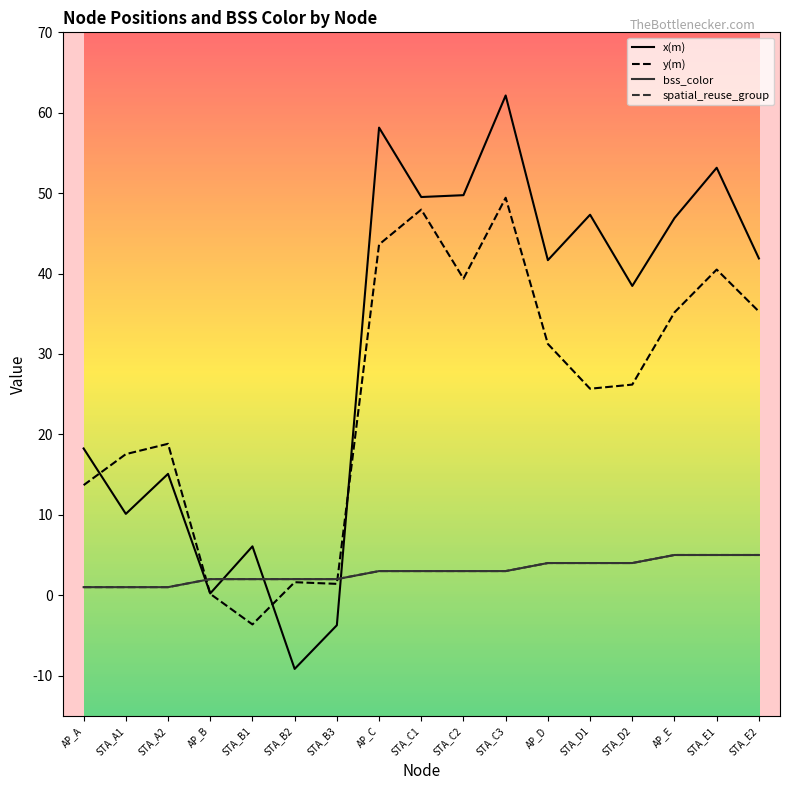

Does the chart display data point markers on the line(s)?

No